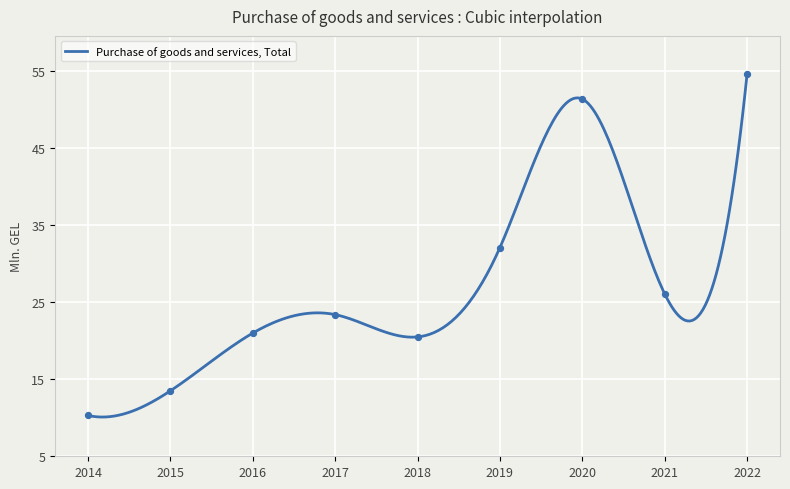

What is the change in value from 2016 to 2019?

+11.1